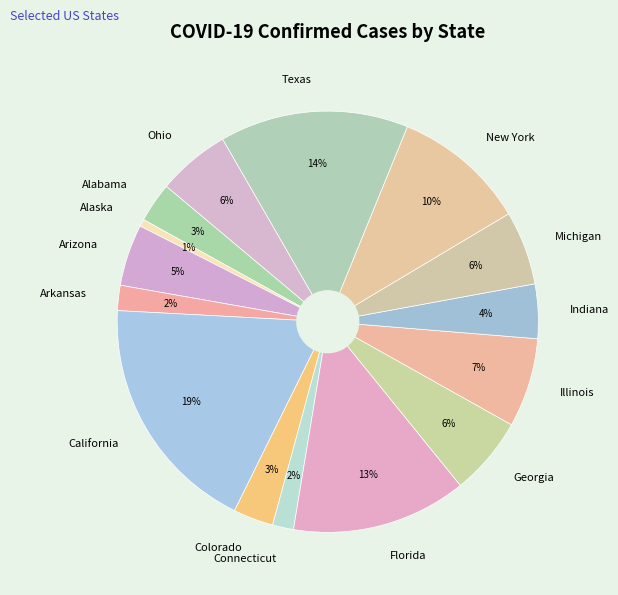

Is Arkansas the majority of the pie?

No